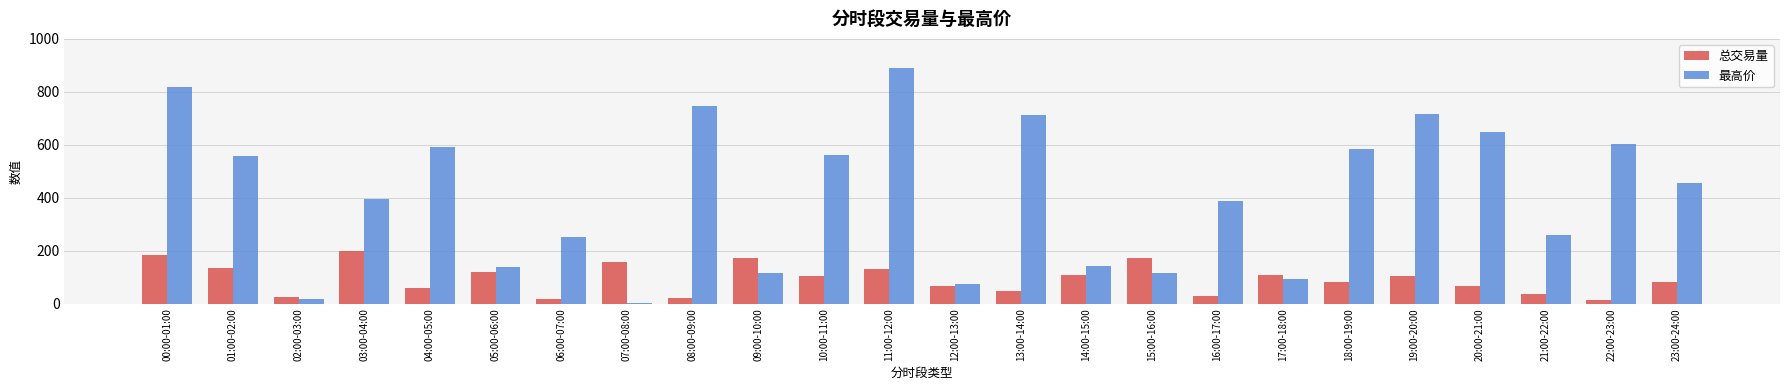

Which series has the largest total across all categories?

最高价